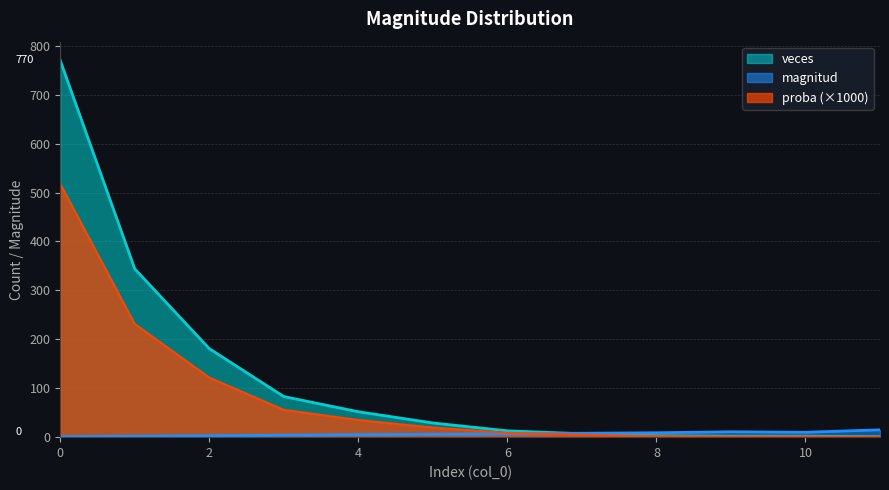

Reading left to right, transcribe all the data shown in this chart.

magnitud: 1.0	2.0	3.0	4.0	5.0	6.0	7.0	8.0	9.0	11.0	10.0	15.0
veces: 770.0	344.0	181.0	83.0	52.0	29.0	13.0	7.0	3.0	2.0	2.0	1.0
proba: 517.8	231.3	121.7	55.8	35.0	19.5	8.7	4.7	2.0	1.3	1.3	0.7